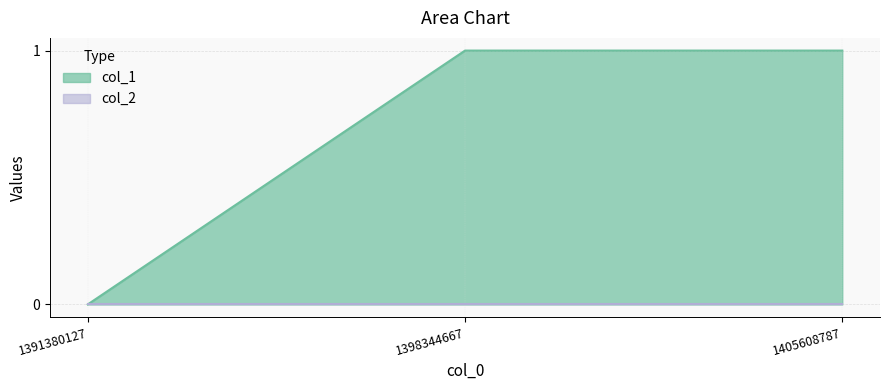

Reading left to right, what are all the values shown in this chart?

1391380127=0	1398344667=1	1405608787=1